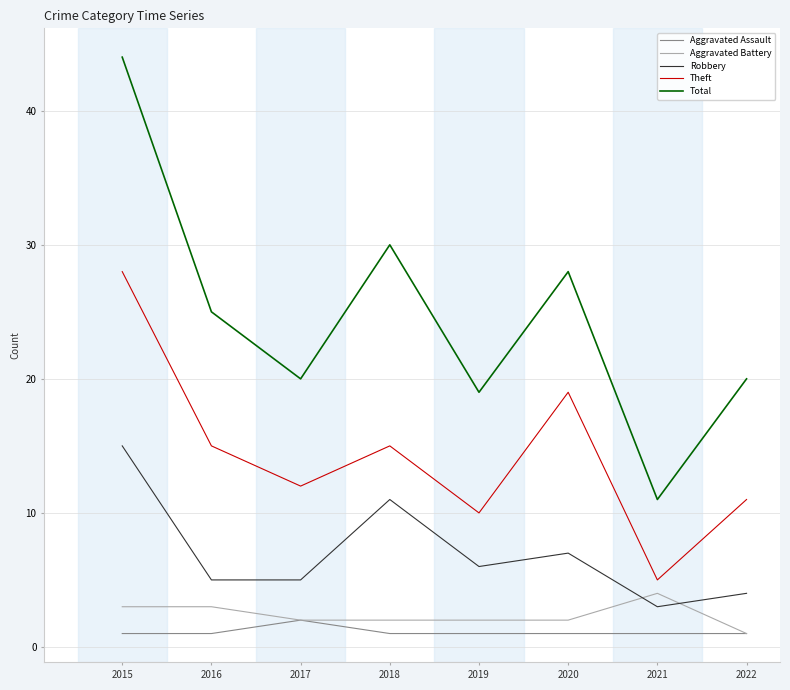

What is the greatest value displayed?

44